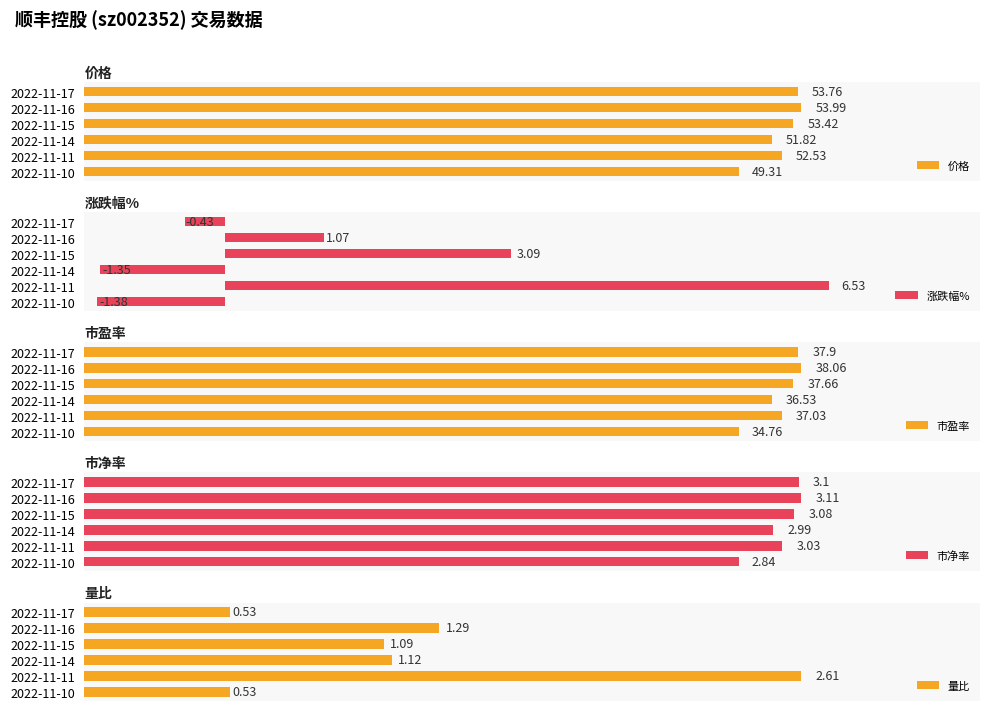

How many data points in 价格 are less than 53?

3